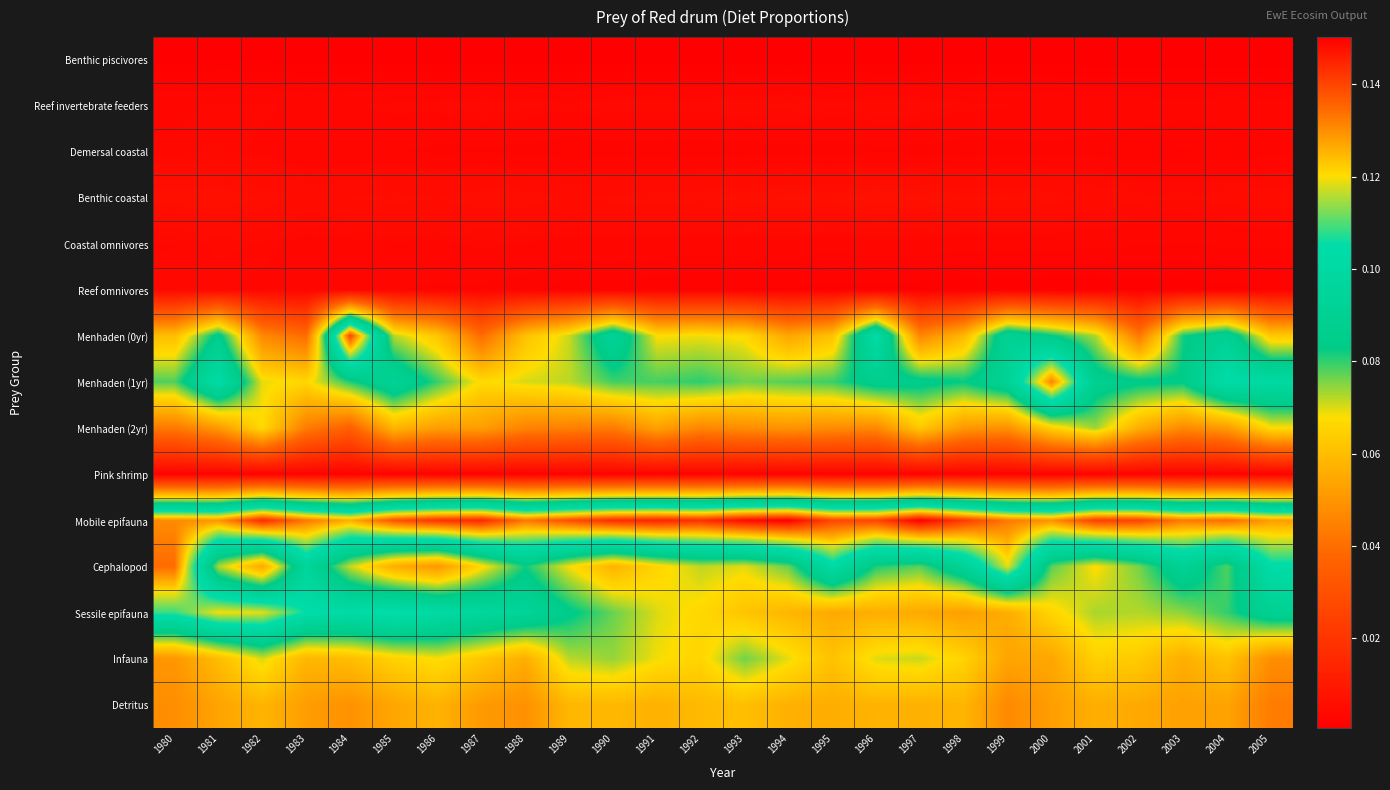

Rank the series at 1985 from lowest to highest value.

Benthic piscivores, Pink shrimp, Demersal coastal, Reef omnivores, Coastal omnivores, Reef invertebrate feeders, Benthic coastal, Detritus, Cephalopod, Menhaden (2yr), Infauna, Menhaden (0yr), Menhaden (1yr), Sessile epifauna, Mobile epifauna